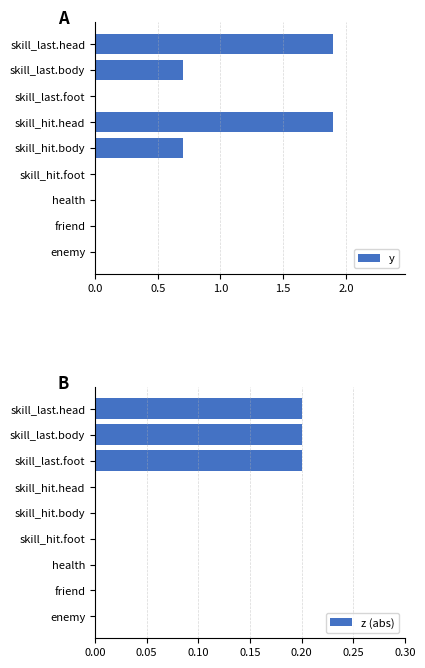

Is it true that y equals 0.0 at skill_last.foot?

True